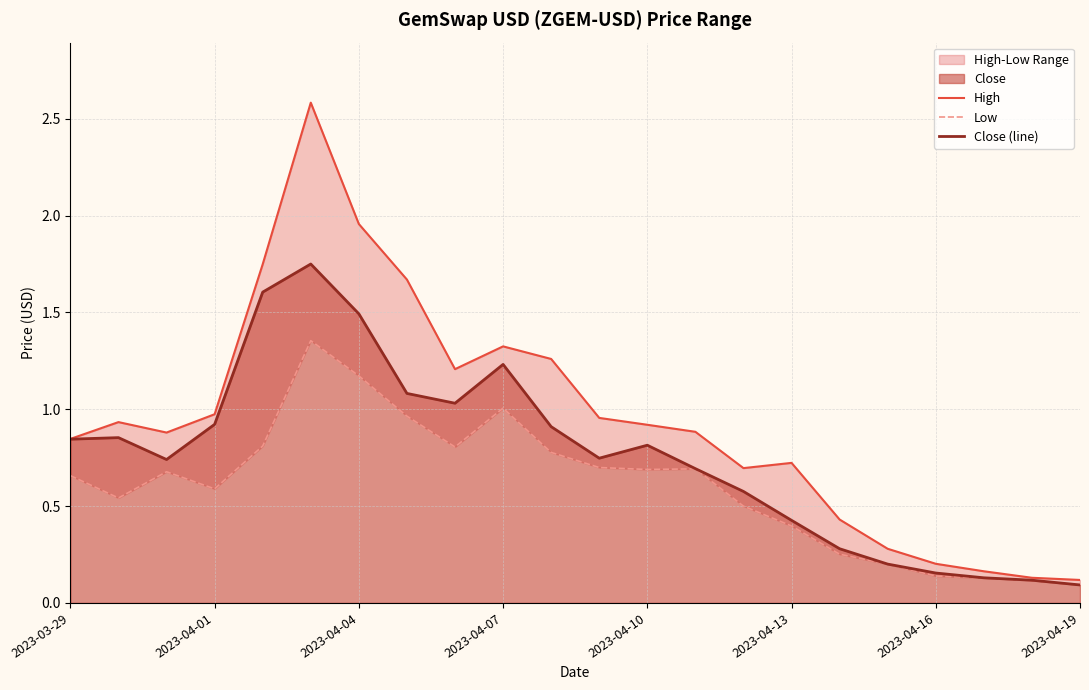

The Close (line) series shows 0.2 at 2023-04-13. True or false?

False